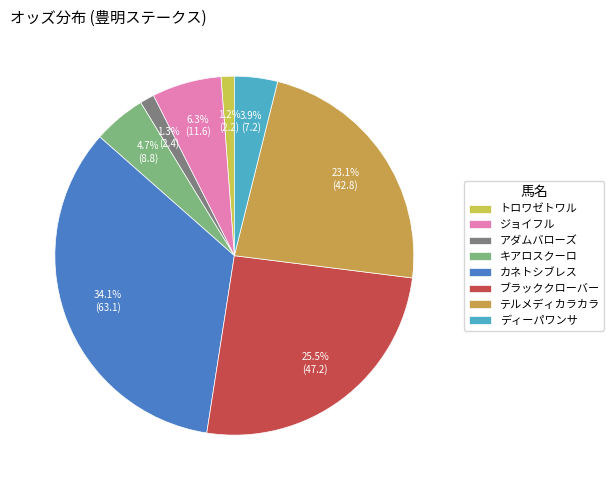

Is it true that トロワゼトワル is 1% of the pie?

True